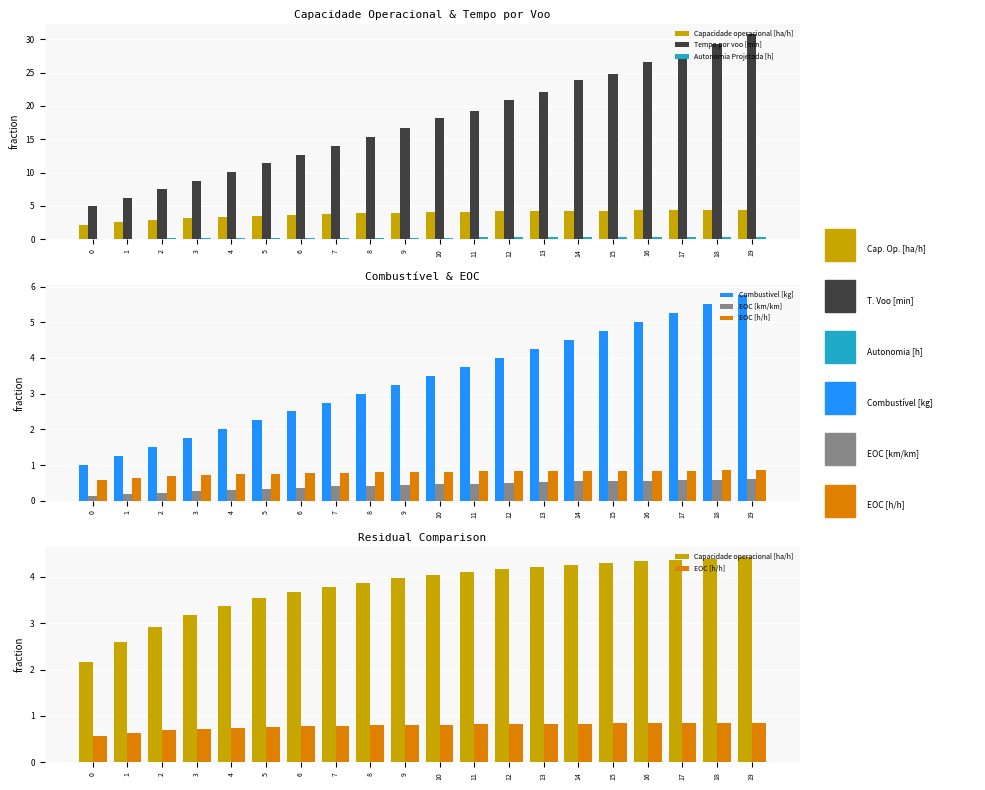

How many distinct data groups are displayed?

6